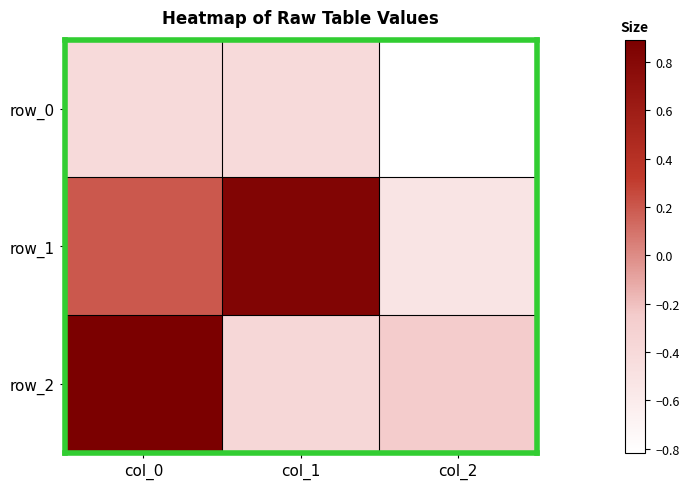

How many values in row_2 are below zero?

2